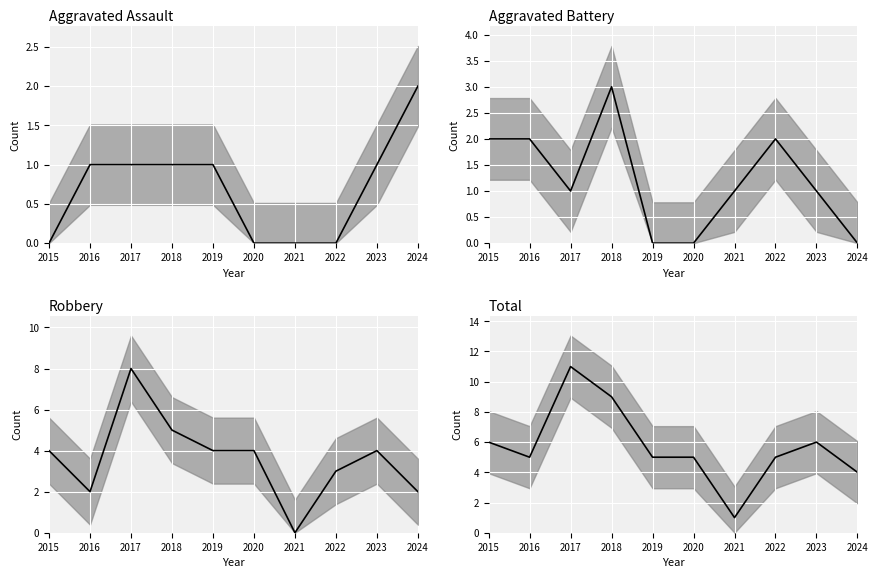

Rank the series at 2020 from lowest to highest value.

Aggravated Assault, Aggravated Battery, Robbery, Total